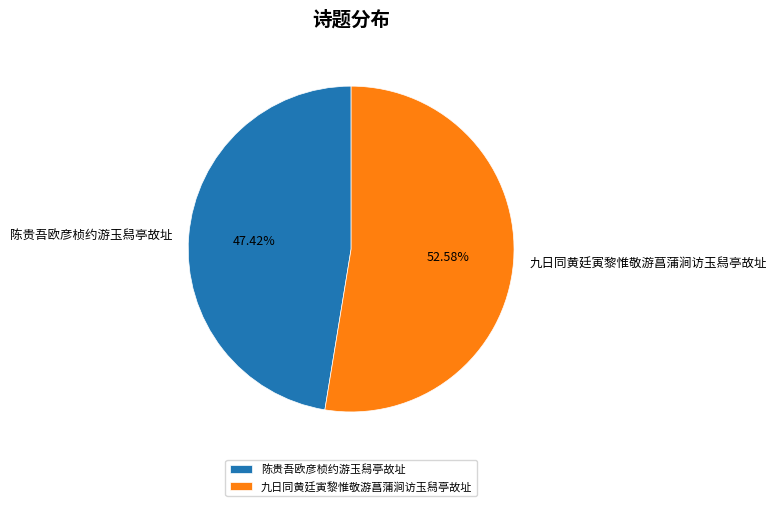

How many segments does this pie chart have?

2